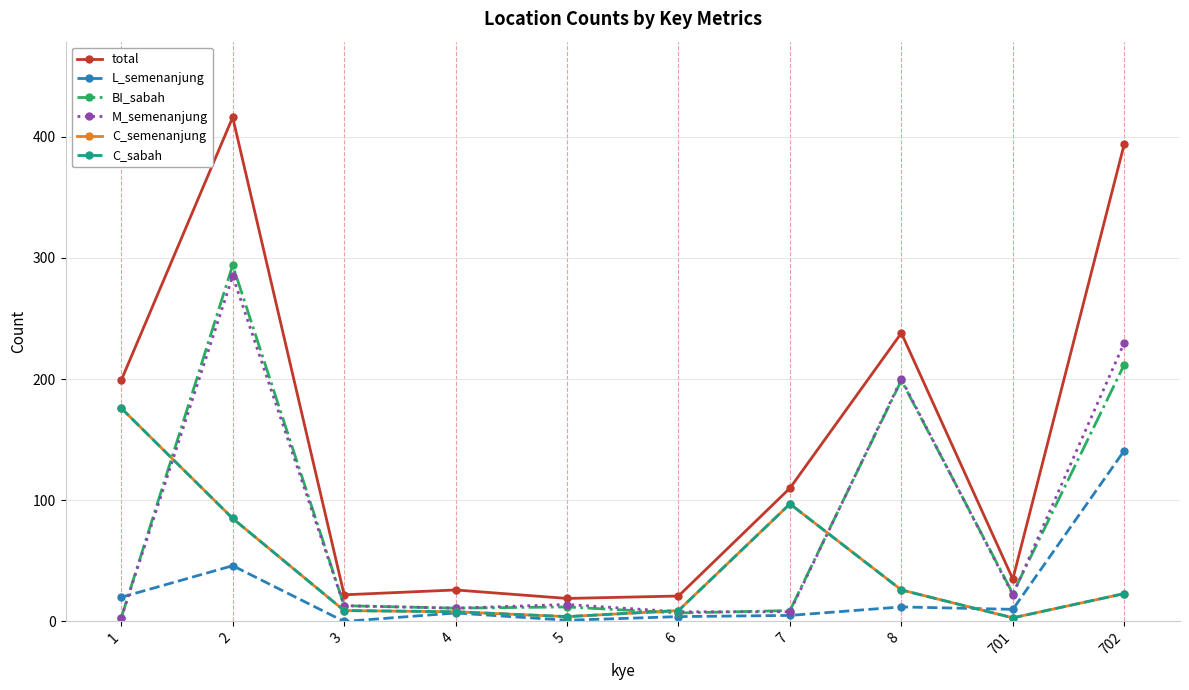

Reading left to right, extract all data points from this chart.

total: 199	416	22	26	19	21	110	238	35	394
L_semenanjung: 20	46	0	7	1	4	5	12	10	141
BI_sabah: 3	294	13	11	12	7	9	199	23	212
M_semenanjung: 3	285	13	11	14	8	8	200	22	230
C_semenanjung: 176	85	9	8	4	9	97	26	3	23
C_sabah: 176	85	9	8	4	9	97	26	3	23